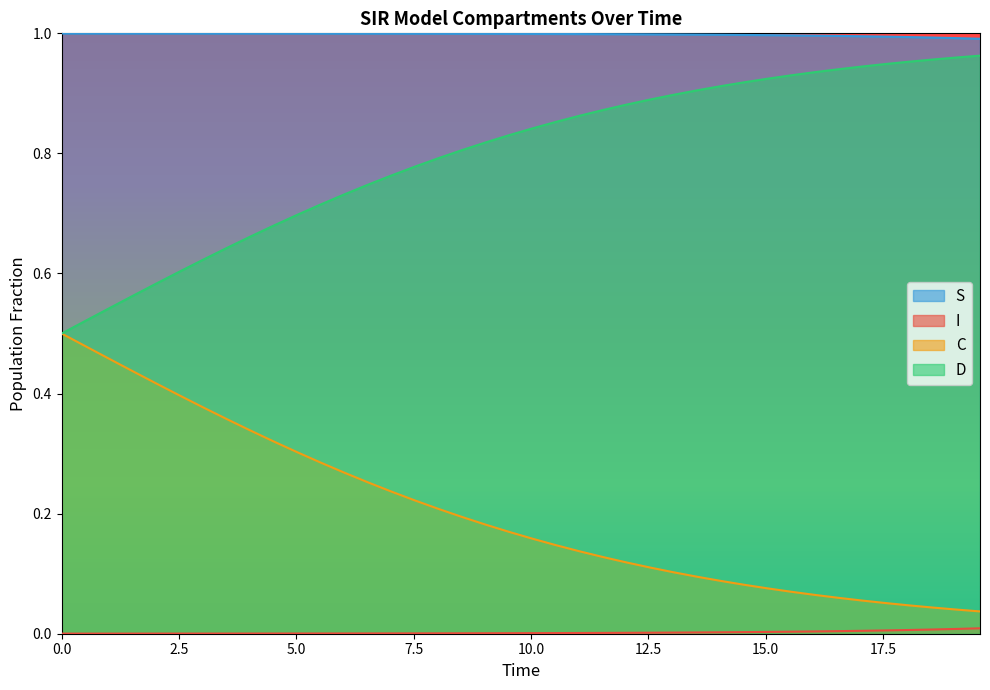

True or false: D has more than 2 points higher than both neighbors.

False